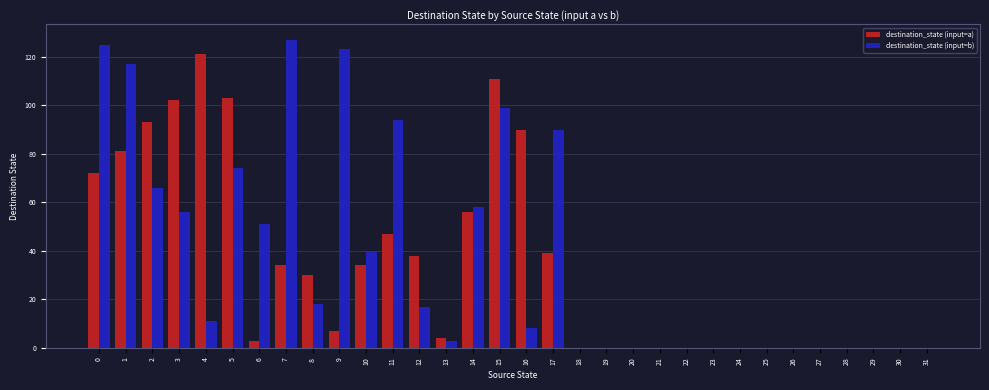

Does the chart contain stacked bars?

No